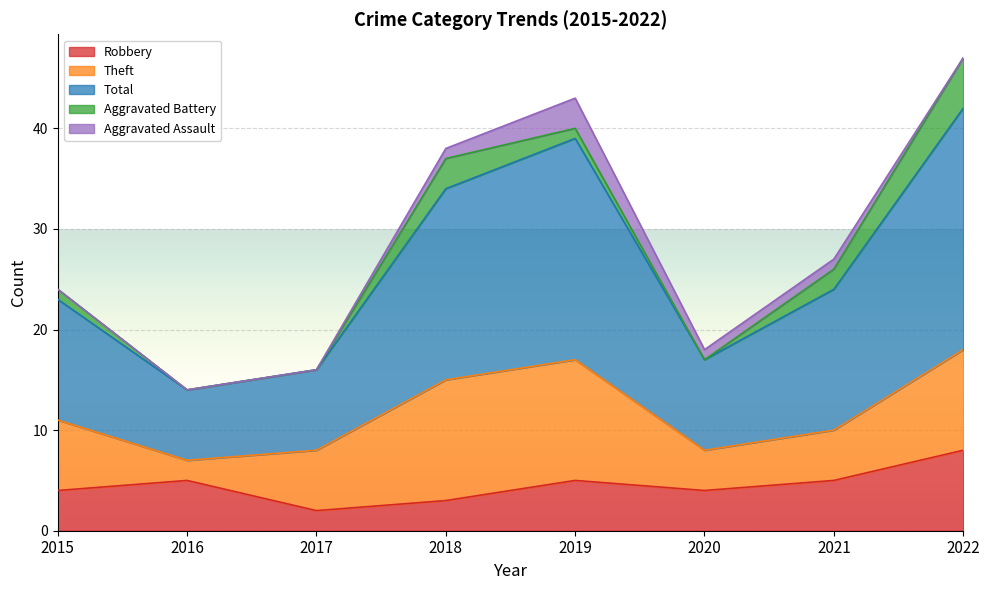

Reading left to right, list all the values displayed in this chart.

Robbery: 4	5	2	3	5	4	5	8
Theft: 7	2	6	12	12	4	5	10
Total: 12	7	8	19	22	9	14	24
Aggravated Battery: 1	0	0	3	1	0	2	5
Aggravated Assault: 0	0	0	1	3	1	1	0